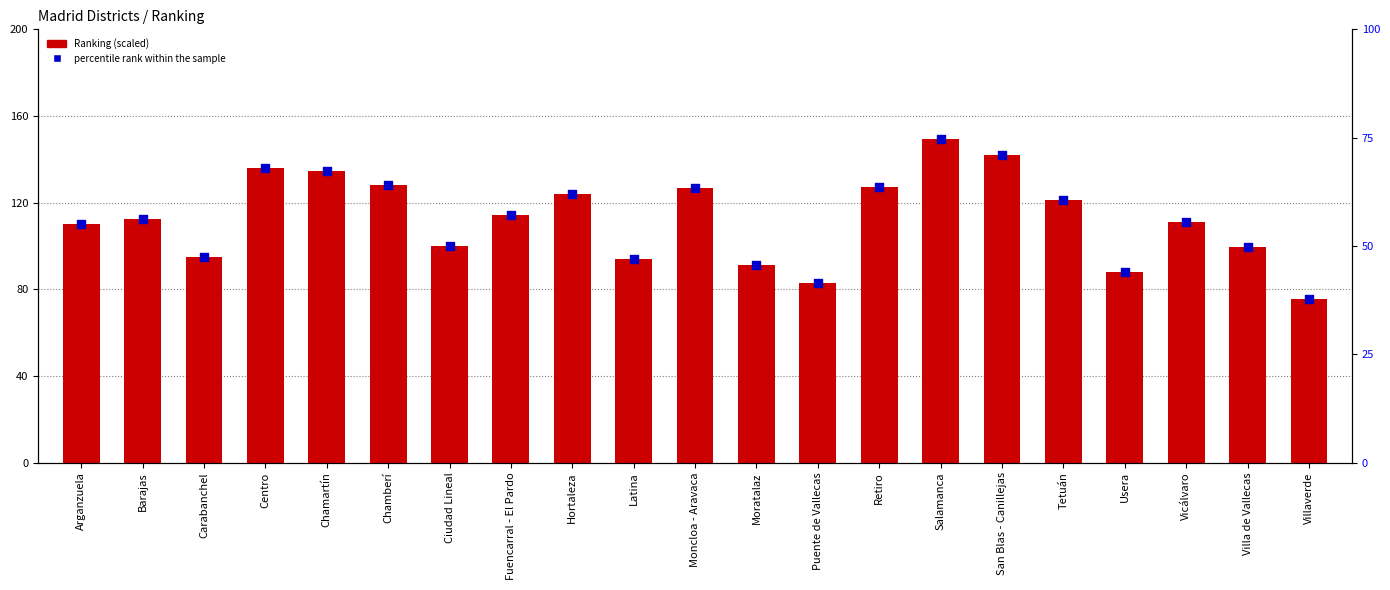

Which series has the largest total across all categories?

Ranking (scaled)